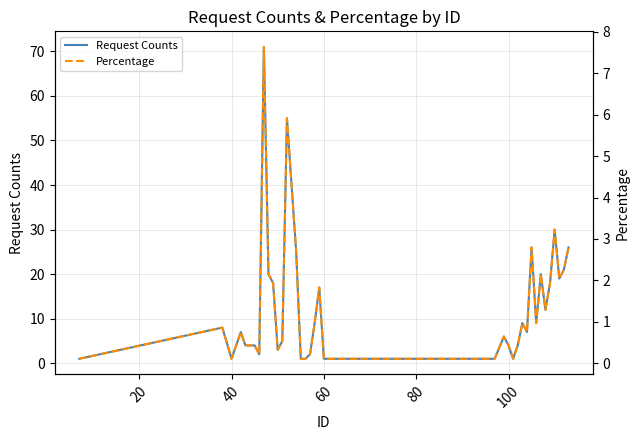

What are all the series names shown in the legend?

Request Counts, Percentage